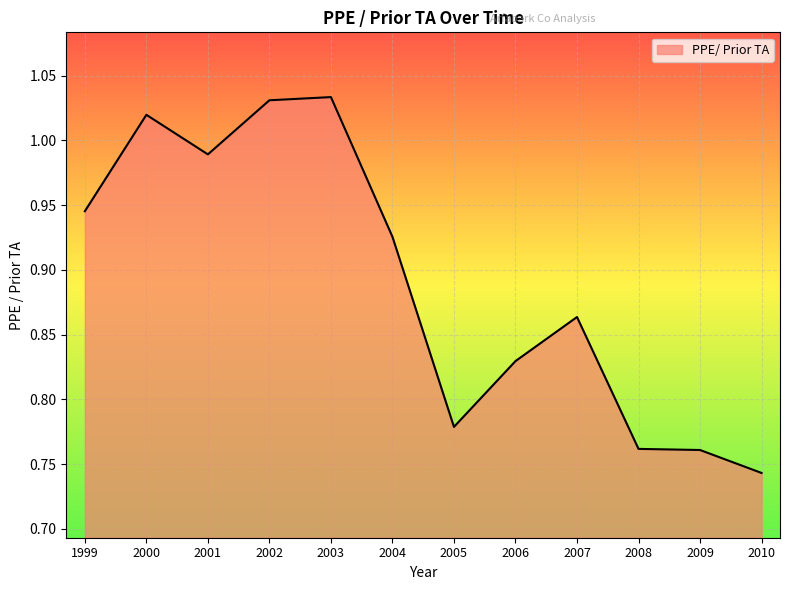

At which category does the data reach its first local peak?

2000